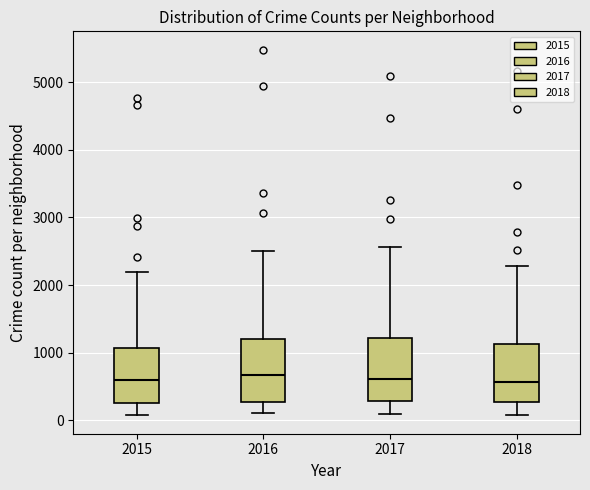

Reading left to right, read every box against the y-axis: the position of its median line, the range the box covers, and the ends of its whiskers. The values are not printed on the chart, so give them approximately, as read against the axis.

2015: median 600, box 300 to 1100, whiskers 100 to 2200
2016: median 700, box 300 to 1200, whiskers 100 to 2500
2017: median 600, box 300 to 1200, whiskers 100 to 2600
2018: median 600, box 300 to 1100, whiskers 100 to 2300